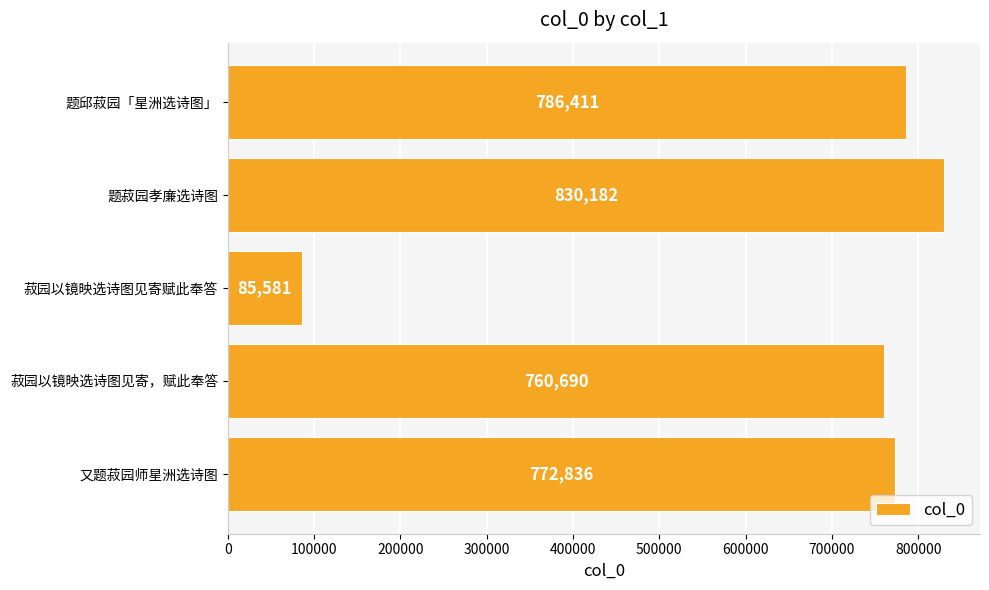

What is the change in value from 菽园以镜映选诗图见寄，赋此奉答 to 题菽园孝廉选诗图?

+69492